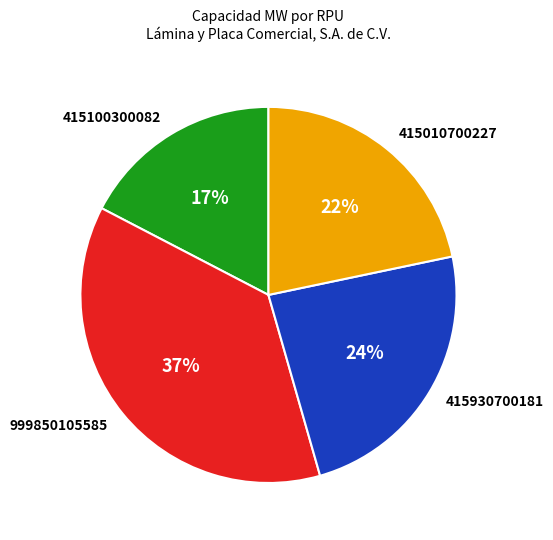

To the nearest percent, what is the difference between the 415010700227 and 415930700181 slice percentages?

2%